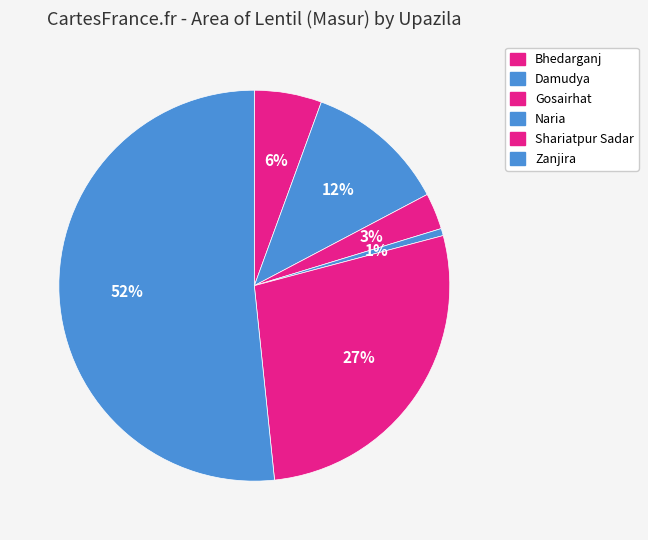

True or false: Damudya accounts for 12% of the total.

True